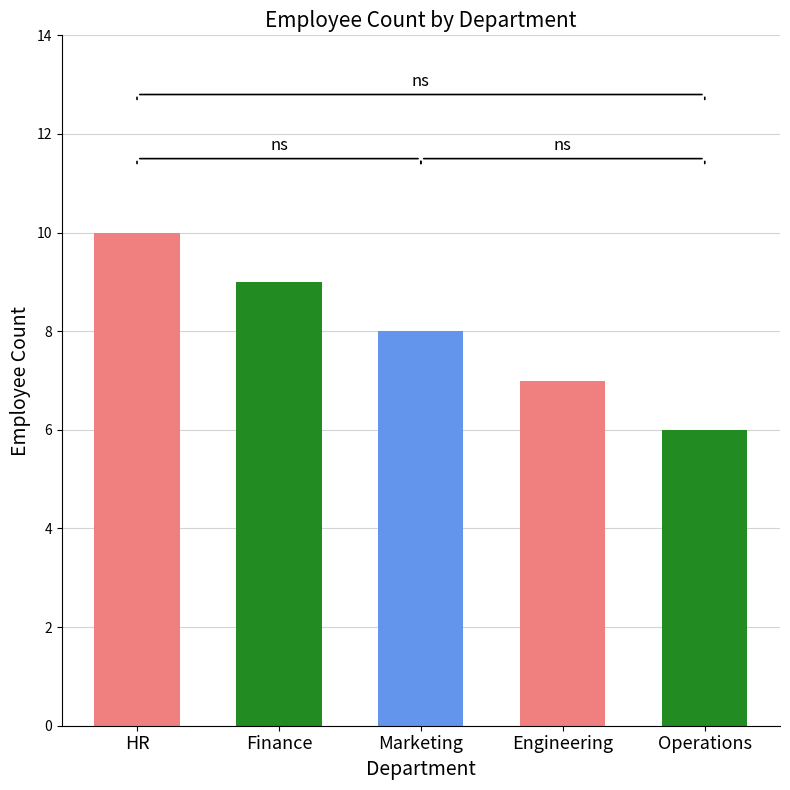

Is it true that the value at Marketing is 2?

False